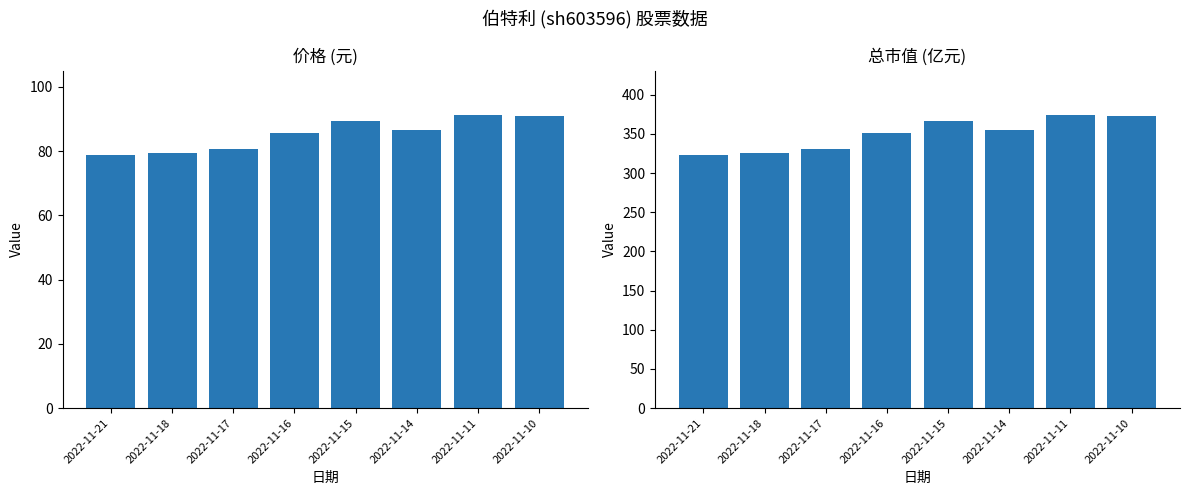

Reading left to right, what are all the values shown in this chart?

价格: 78.8	79.5	80.7	85.6	89.4	86.5	91.3	91.0
总市值(亿元): 323.3	326.1	331.2	351.2	366.8	354.8	374.6	373.4